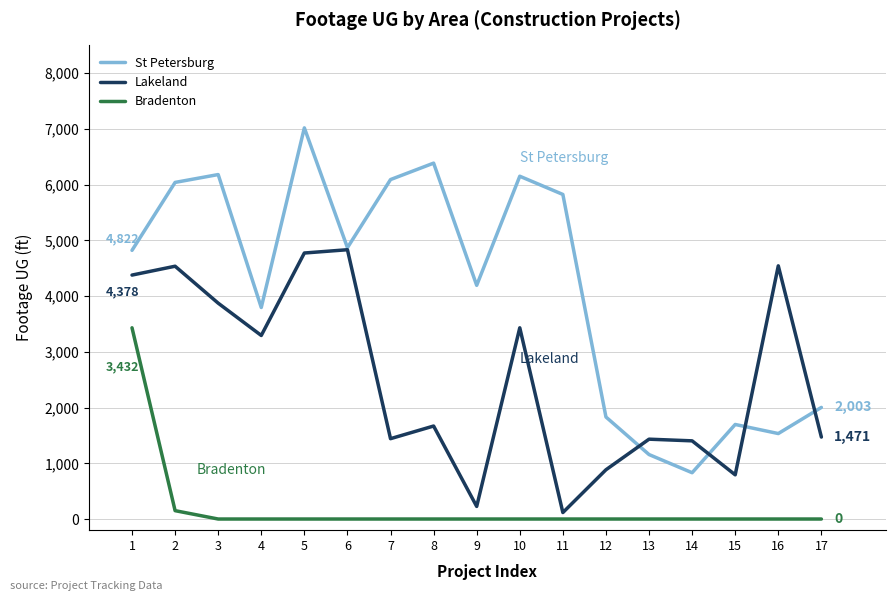

Between 11 and 13, which series saw the biggest shift?

St Petersburg